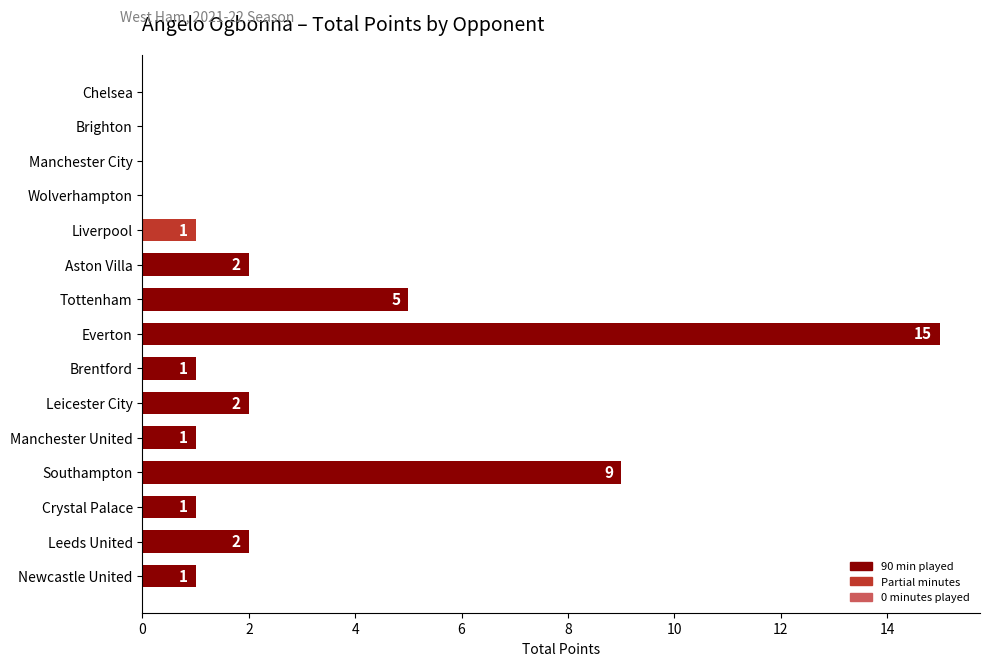

What is the greatest value displayed?

15